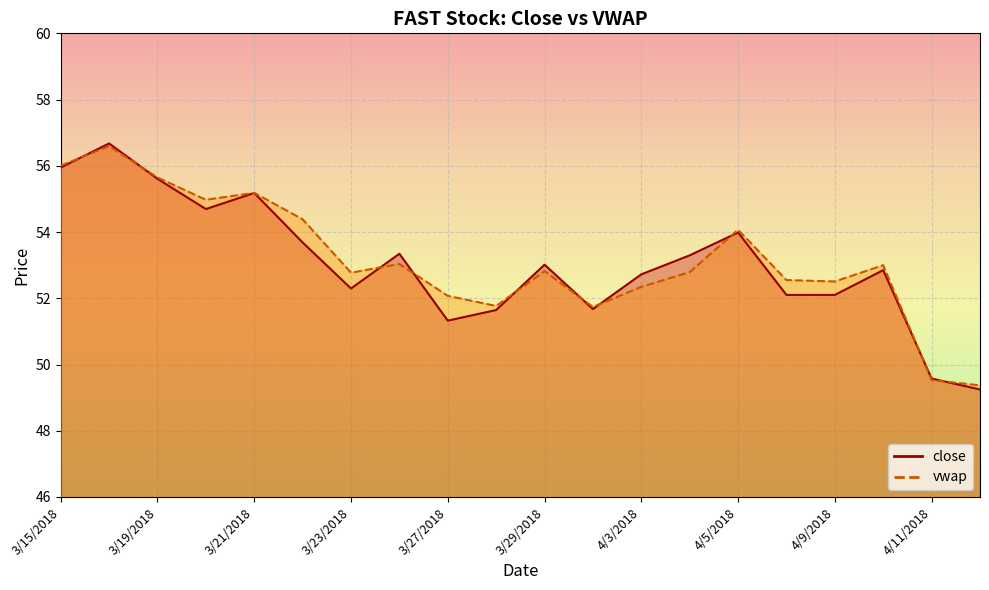

At which category is the sum across all series the highest?

3/16/2018